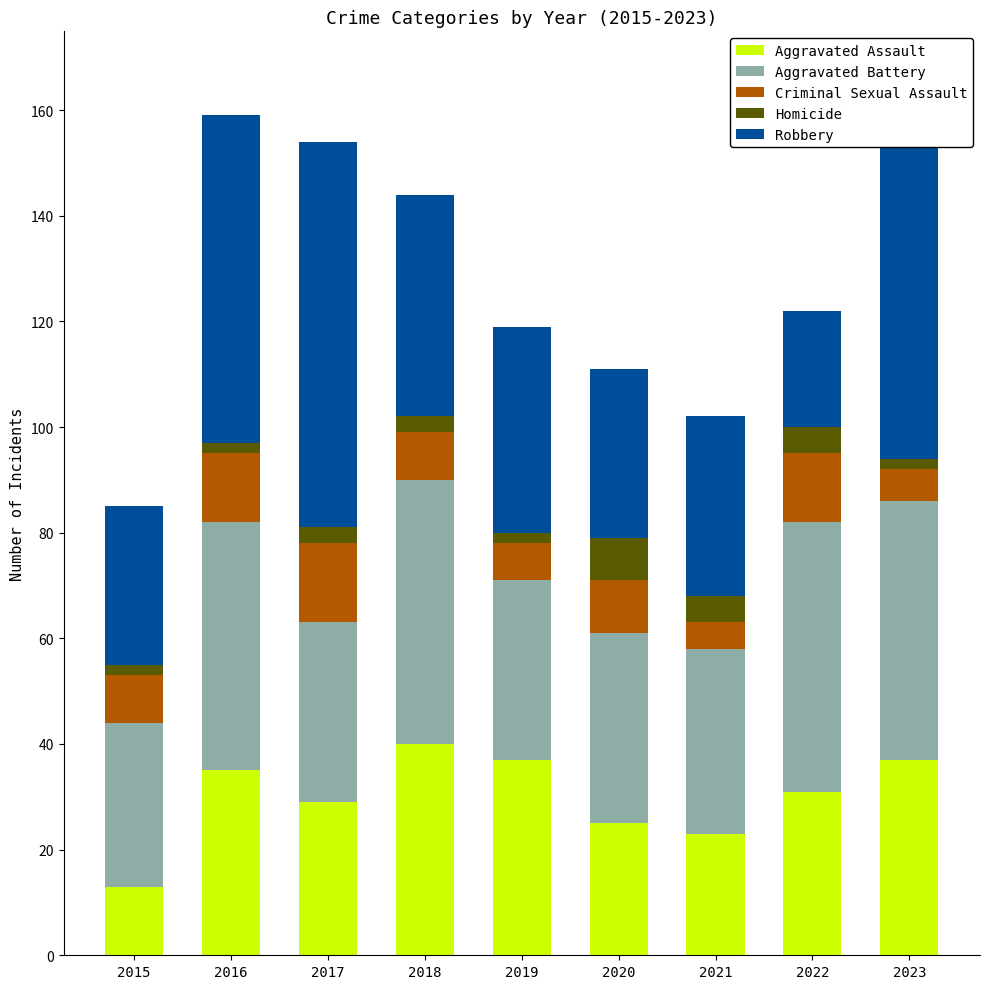

What is the approximate value of Aggravated Assault at 2020?

25